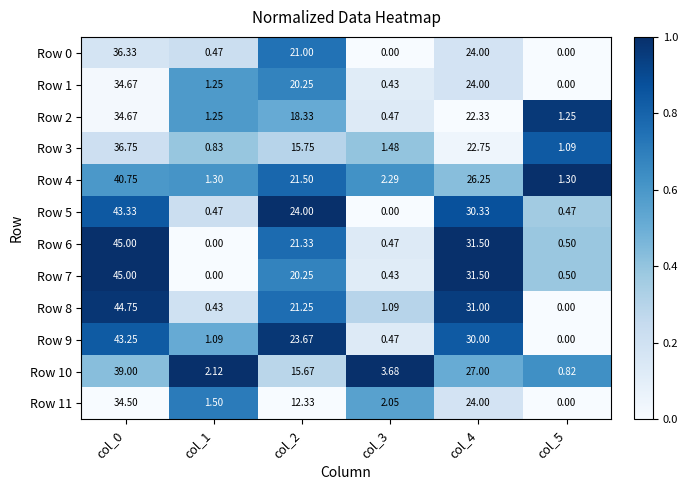

Is the value of Row 0 at col_4 greater than the value of Row 7 at col_3?

Yes